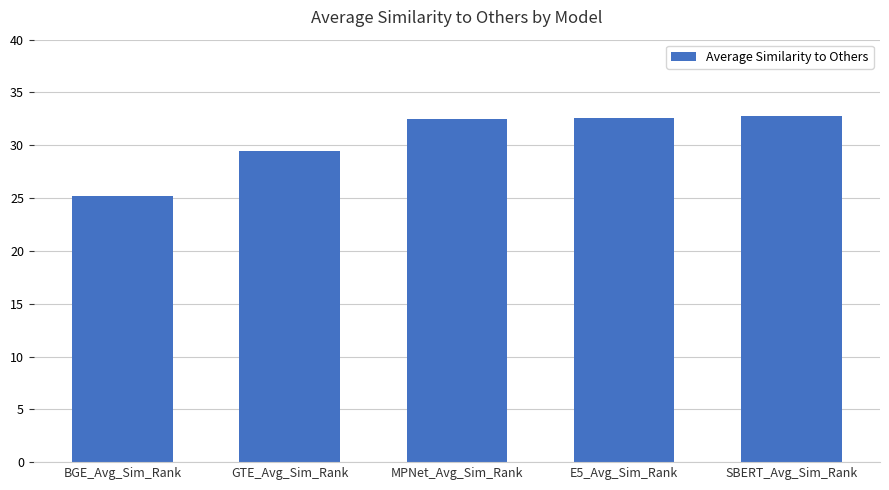

What is the difference between the maximum and minimum values?

7.5